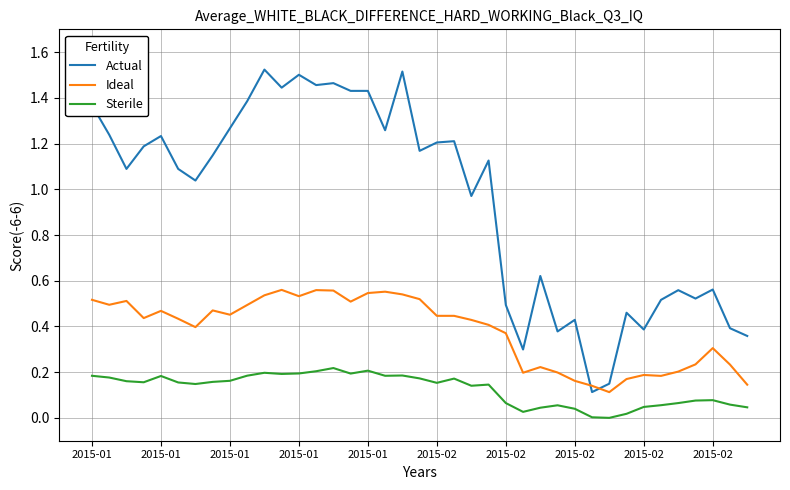

How many categories are shown in the chart?

39